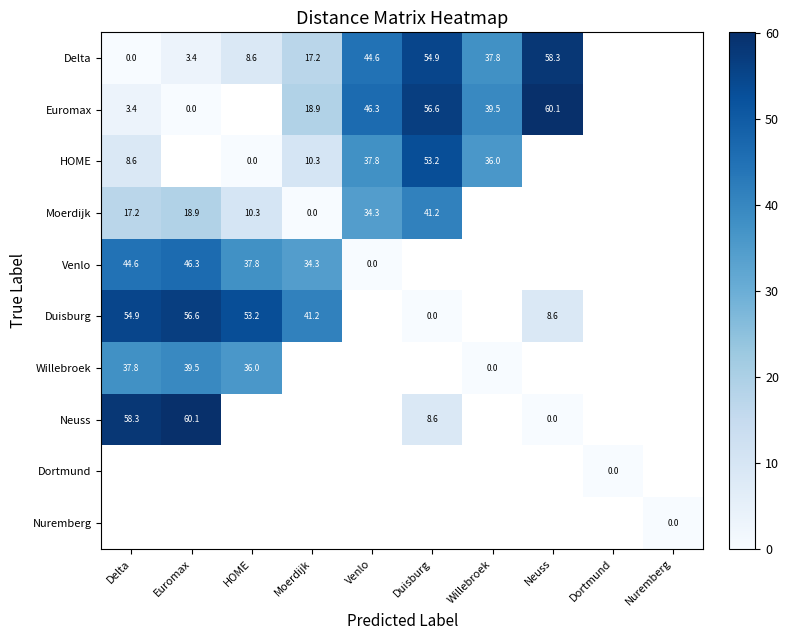

Between Moerdijk and Duisburg, which is larger?

Duisburg